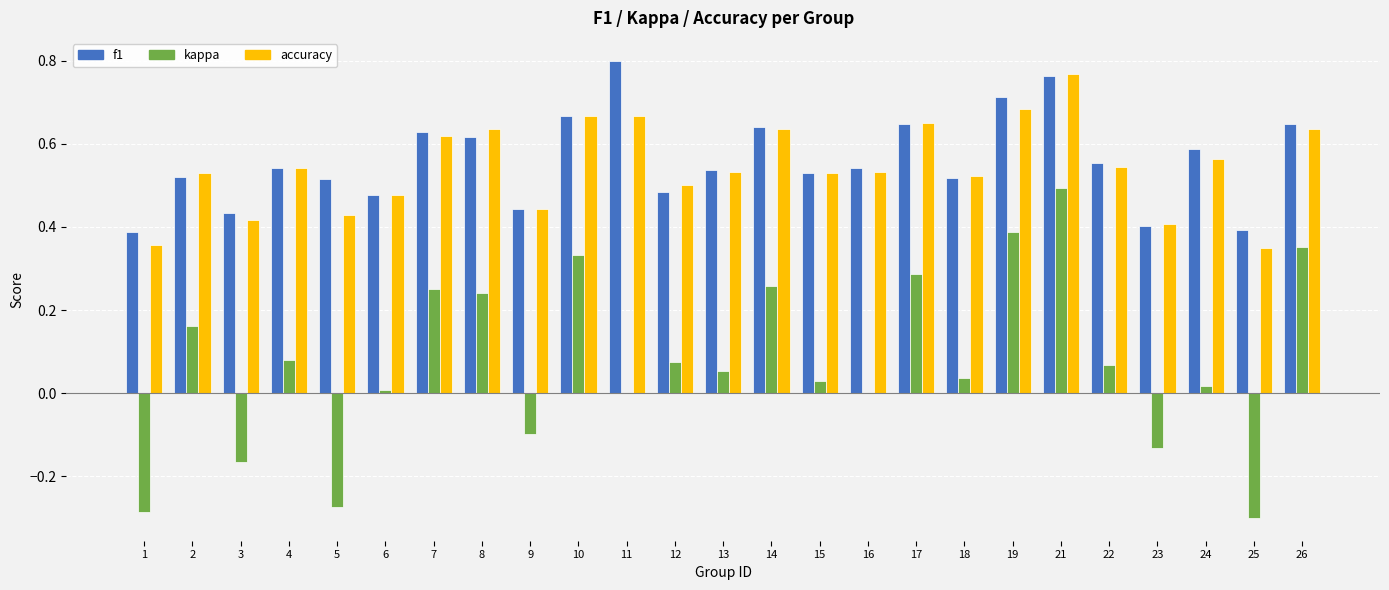

True or false: f1 has a value of 0.3 at 19.

False